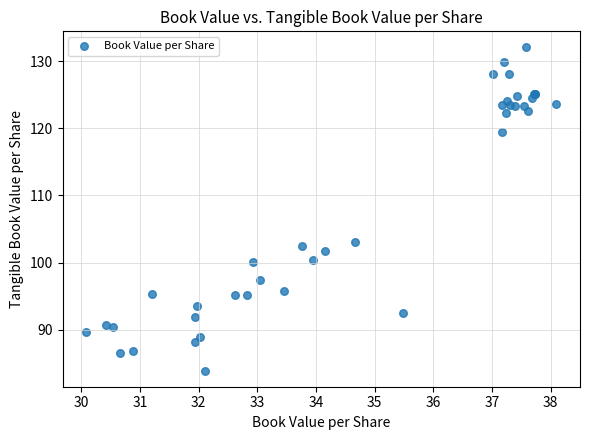

What Y value in the scatter plot is closest to 107?

103.0